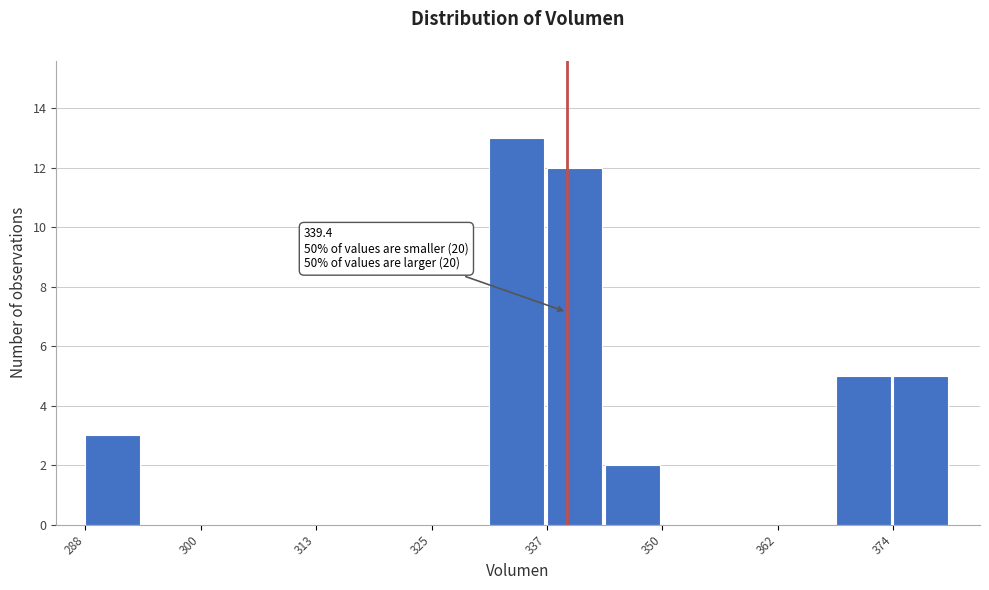

Read against the x-axis, roughly where is the centre of the tallest bar?

334